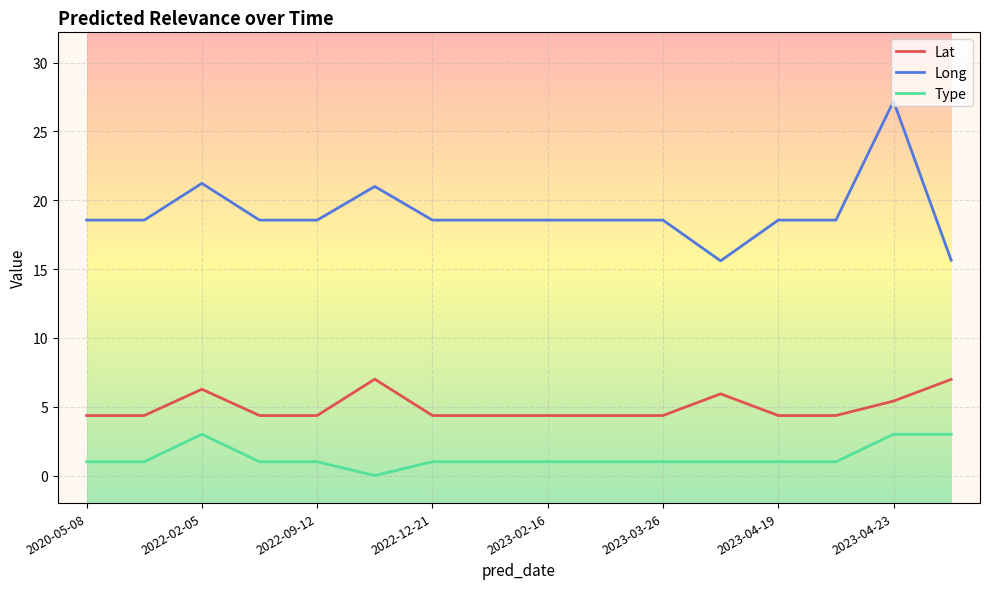

List the series in order of their peak value, highest first.

Long, Lat, Type